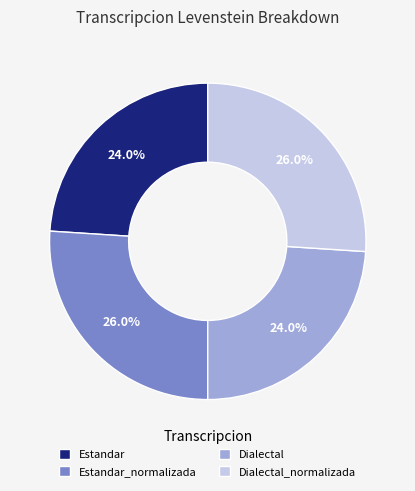

How many segments does this pie chart have?

4